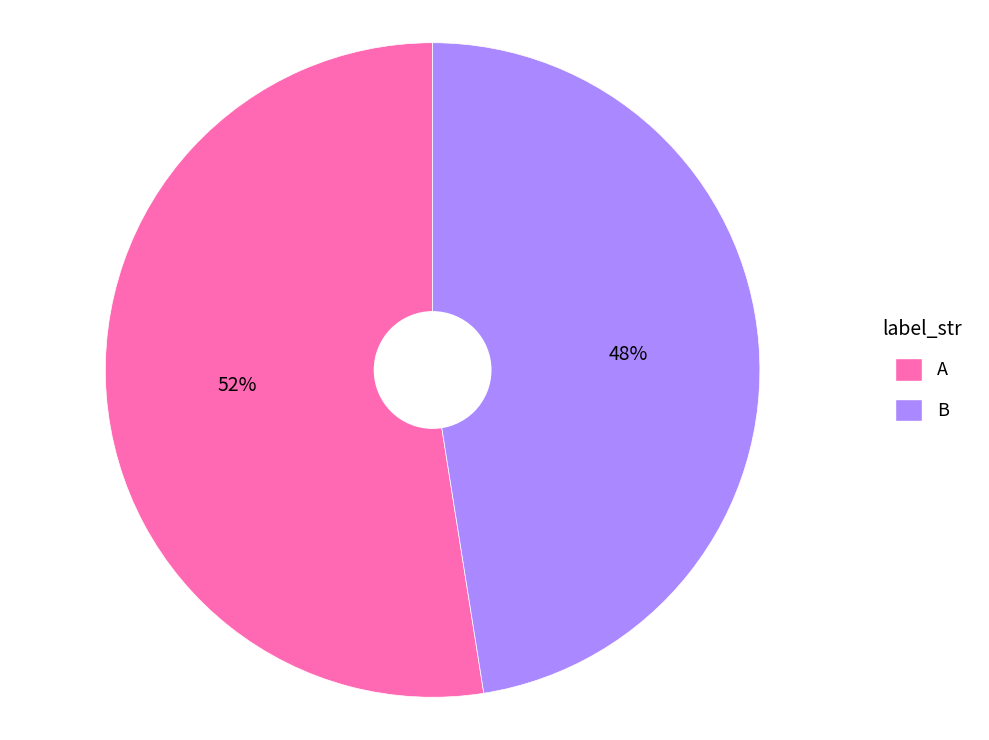

Combined, do B and A account for over 50%?

Yes